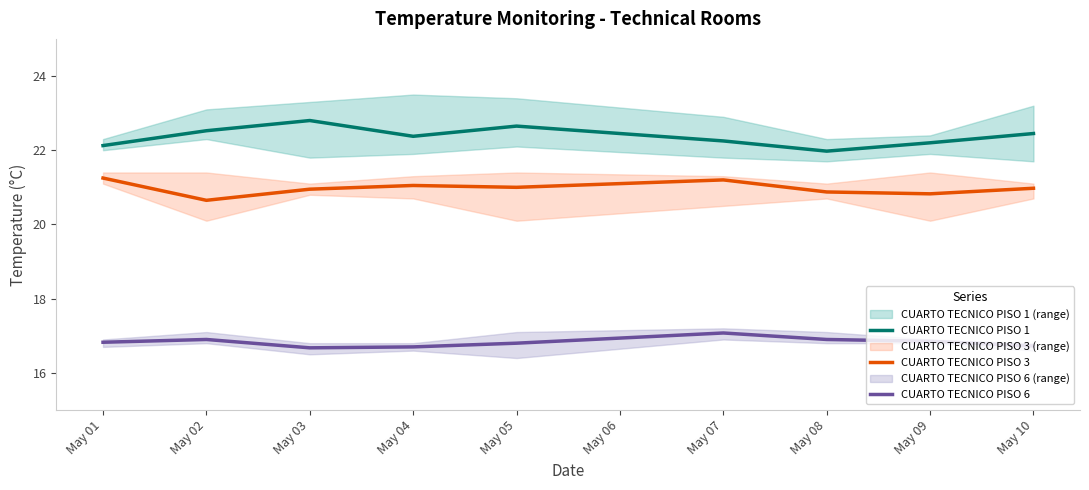

True or false: CUARTO TECNICO PISO 3 and CUARTO TECNICO PISO 6 intersect in this chart.

False